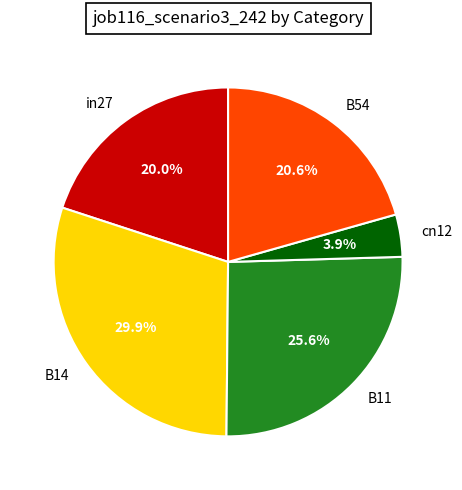

How much of the chart is everything except B54?

79.4%